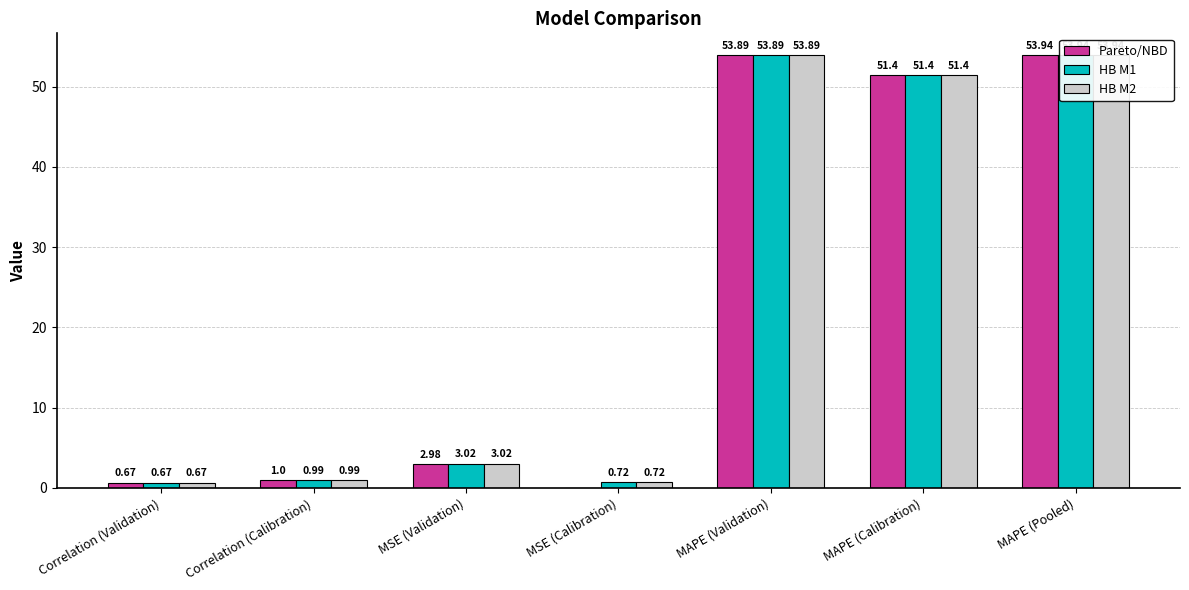

Which series has the largest total across all categories?

HB M1